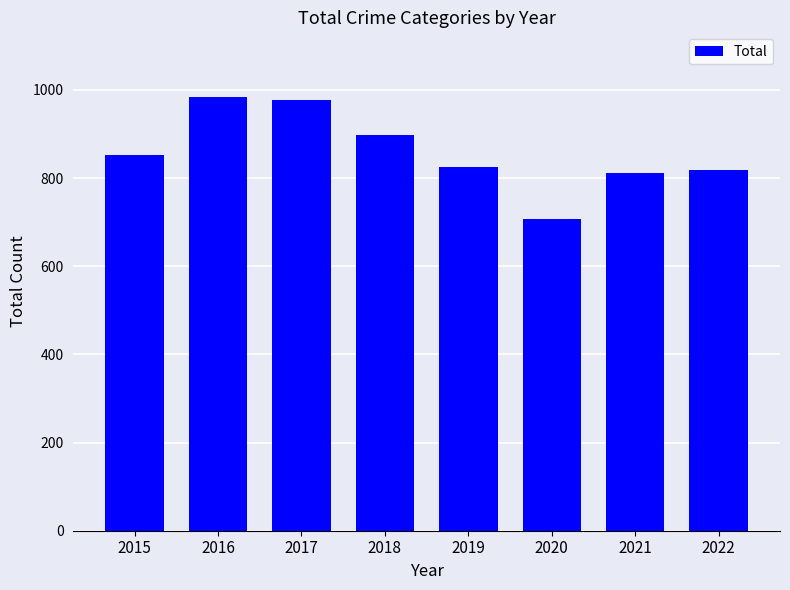

What is the difference between the maximum and minimum values?

275